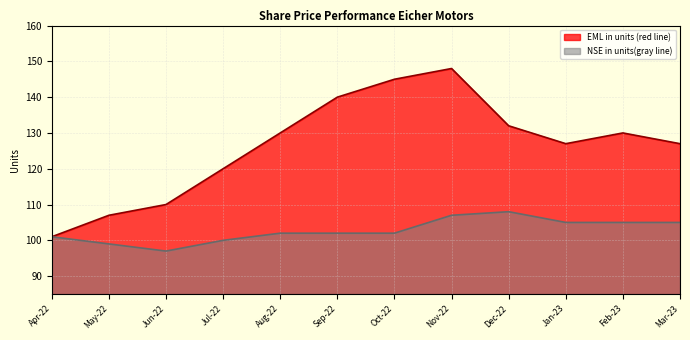

Which series has the largest total across all categories?

EML in units (red line)